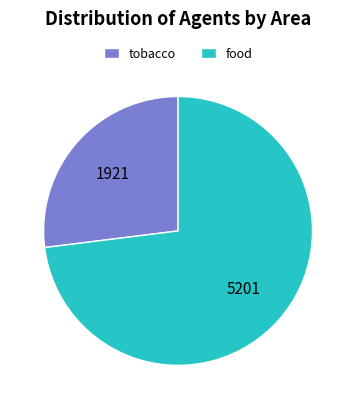

The tobacco slice represents 27% of the pie. True or false?

True